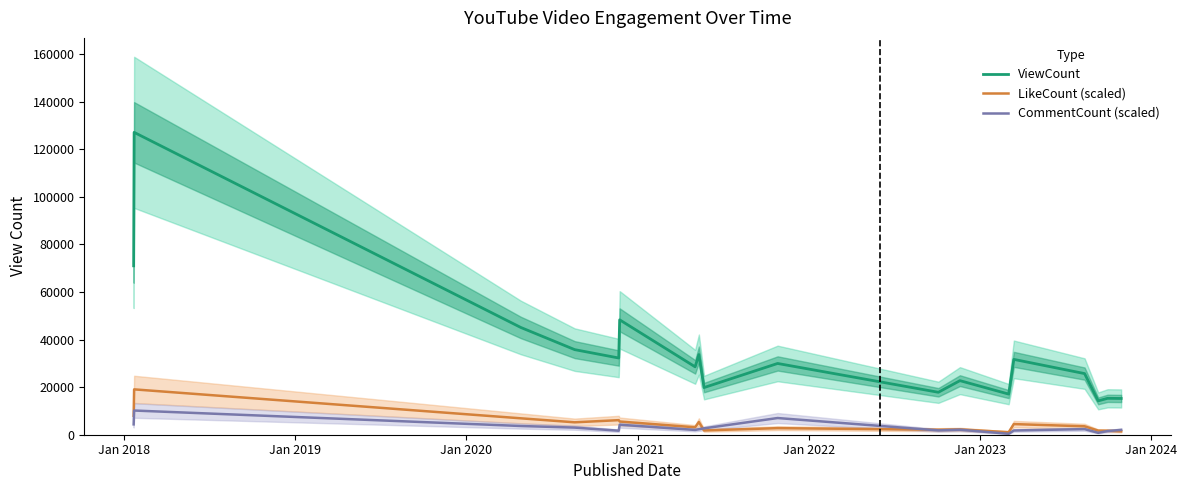

True or false: LikeCount (scaled) and ViewCount intersect in this chart.

False